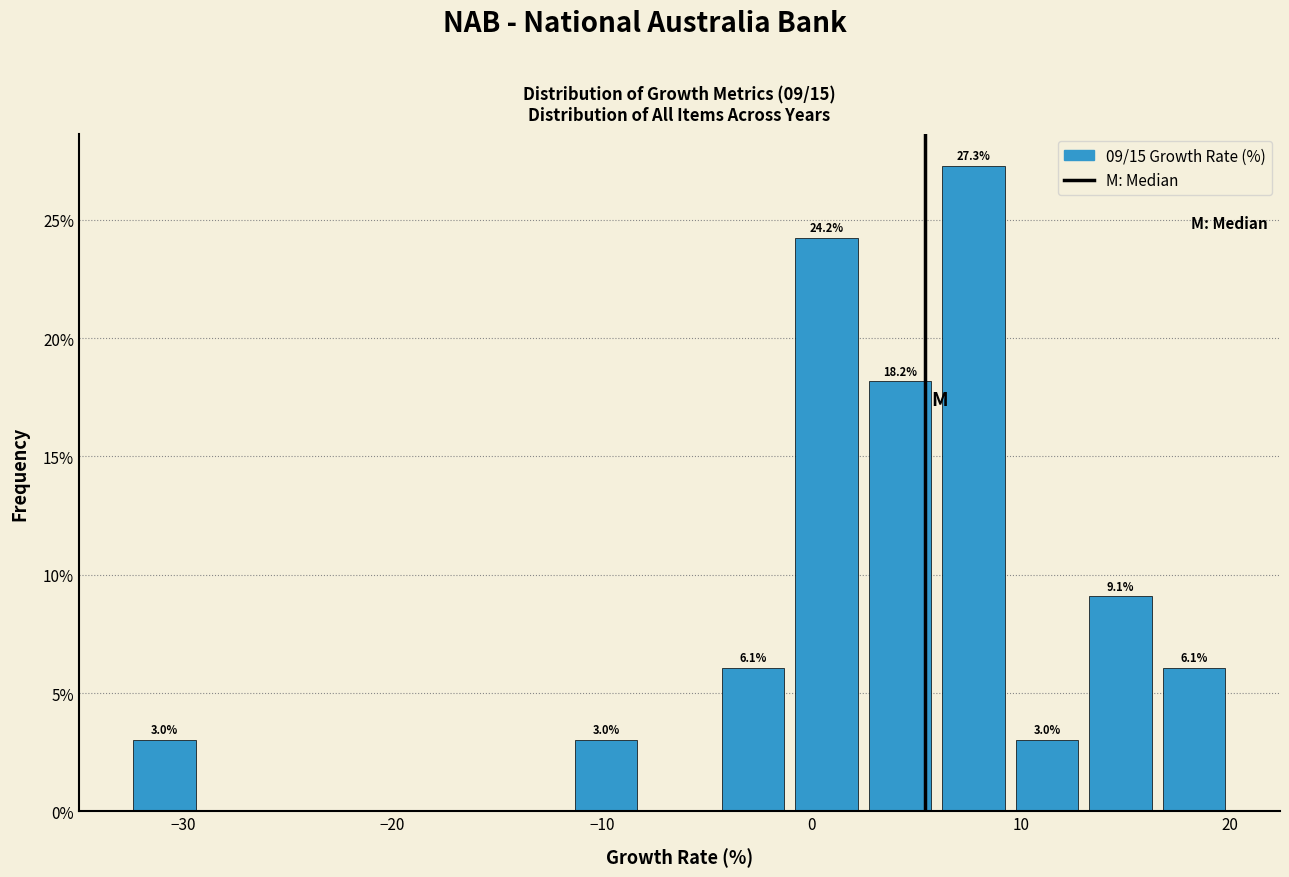

Around what value on the x-axis is the tallest bar? Give the approximate position of its centre, as read against the axis.

8